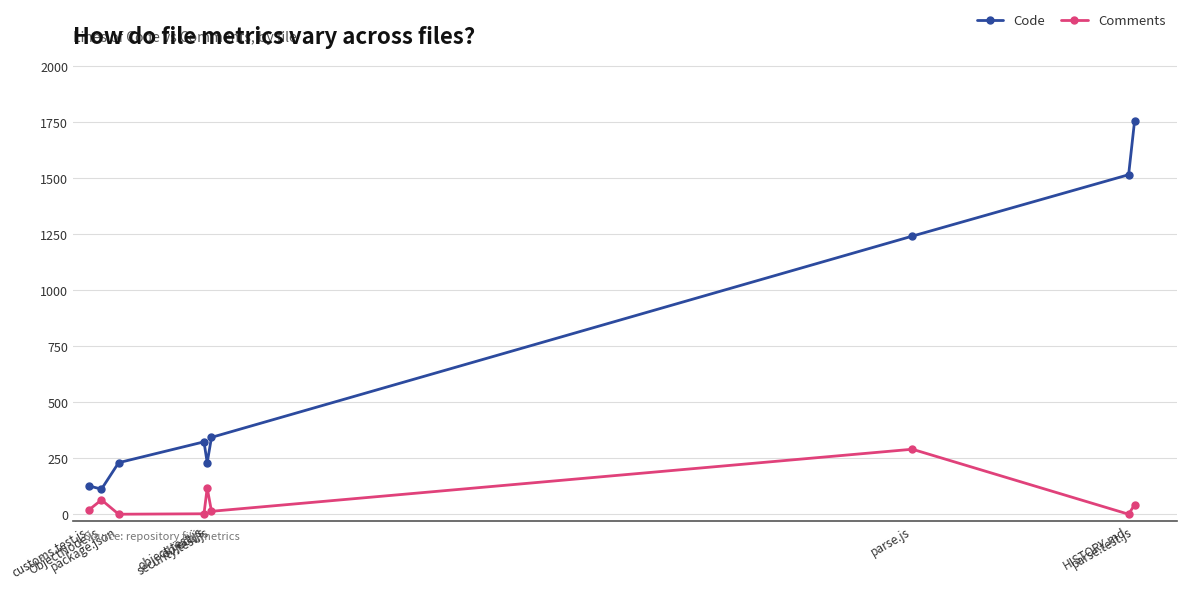

Is the value of Comments at customs.test.js greater than the value of Code at customs.test.js?

No